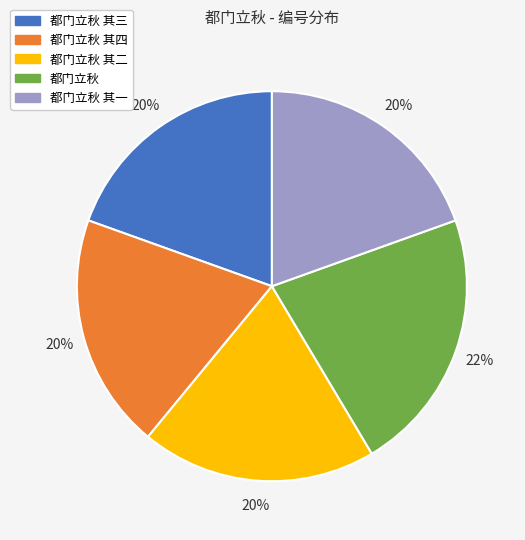

How many segments does this pie chart have?

5